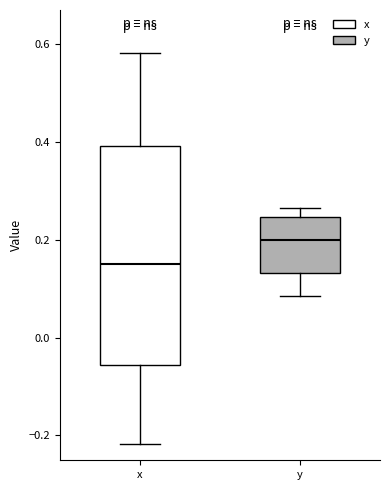

Comparing the boxes themselves (not the whiskers), which one is the tallest?

x